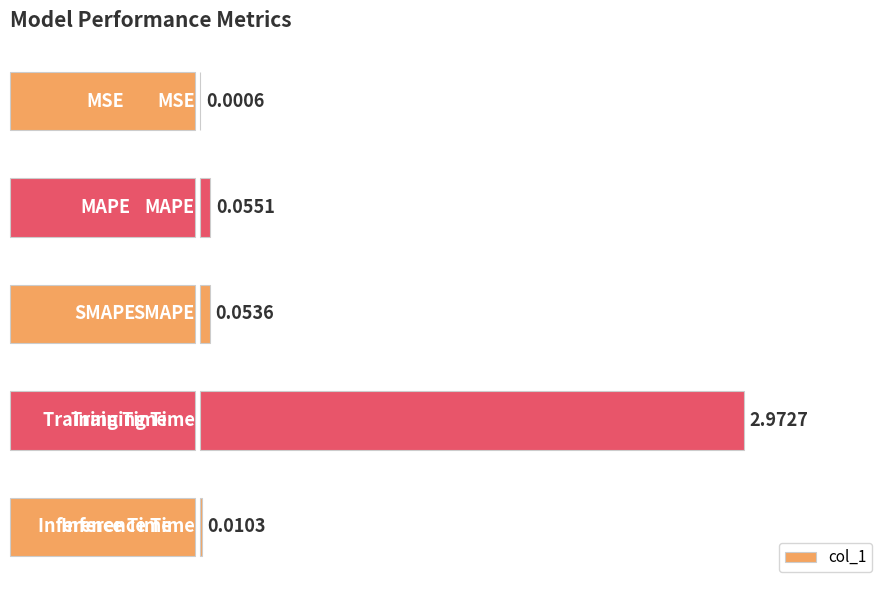

What is the sum of all values?

3.1